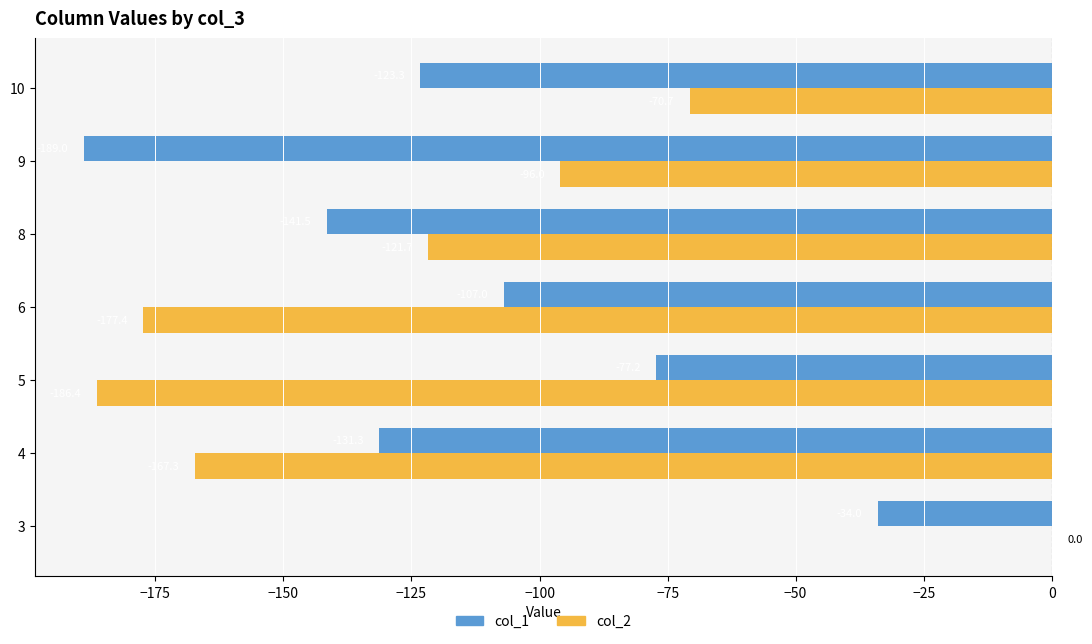

Which series changed the most between 4 and 5?

col_1